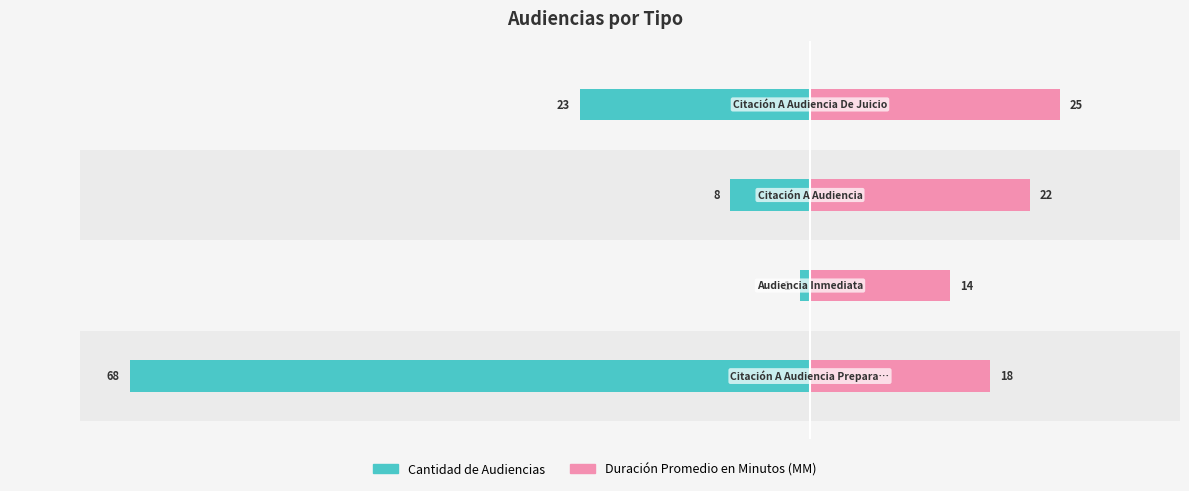

Is it true that Cantidad de Audiencias equals 1 at −60?

False